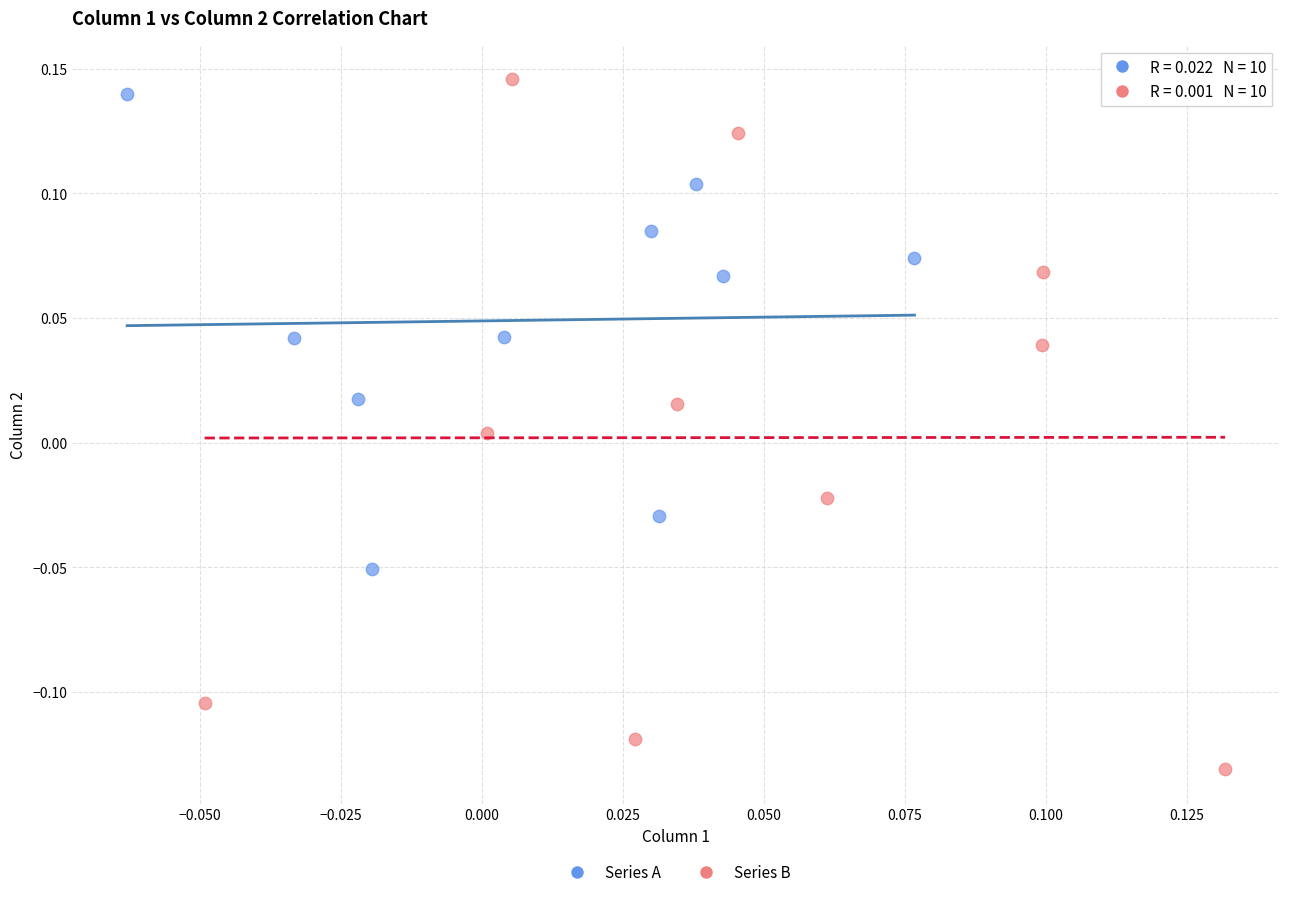

Which series has the largest Y range (max minus min)?

Series B